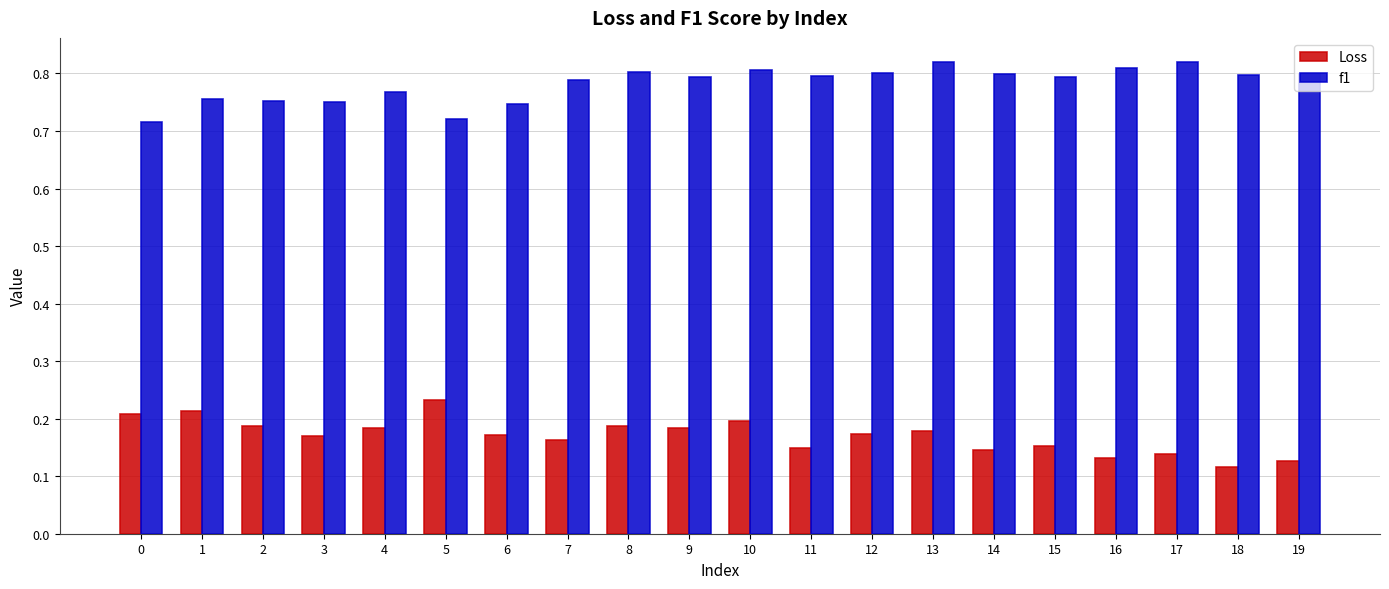

Rank the series by their maximum value, from lowest to highest.

Loss, f1